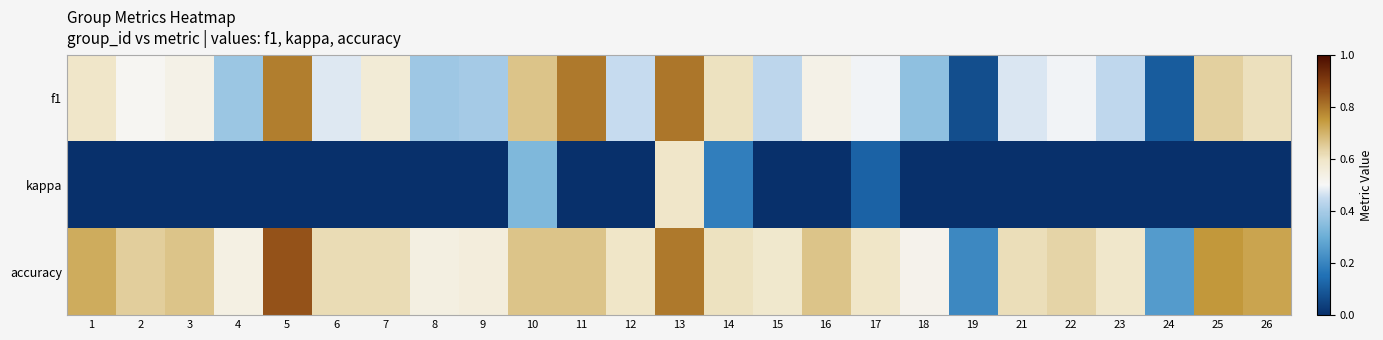

At how many categories does at least one series exceed 0?

25